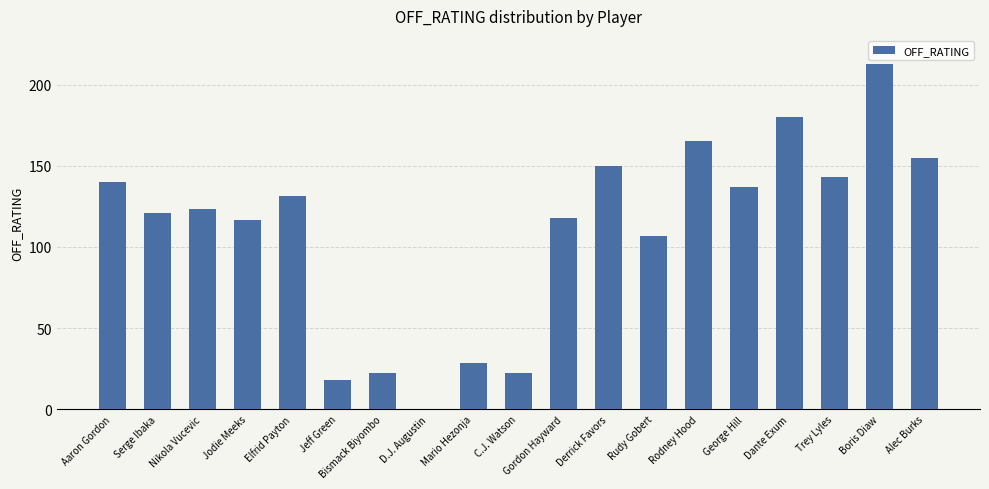

What is the difference between the values at Nikola Vucevic and C.J. Watson?

101.3